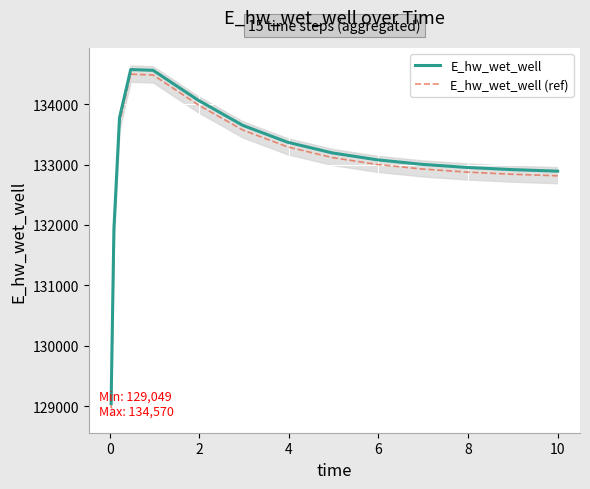

What is the lowest value of the E_hw_wet_well (ref) series?

128972.8